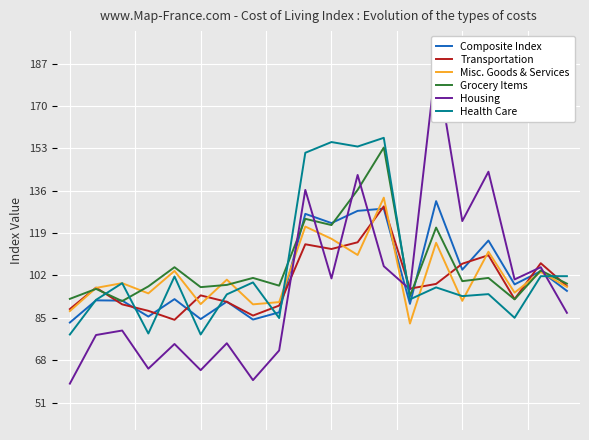

What is the difference between the Transportation values at 12 and 13?

33.0